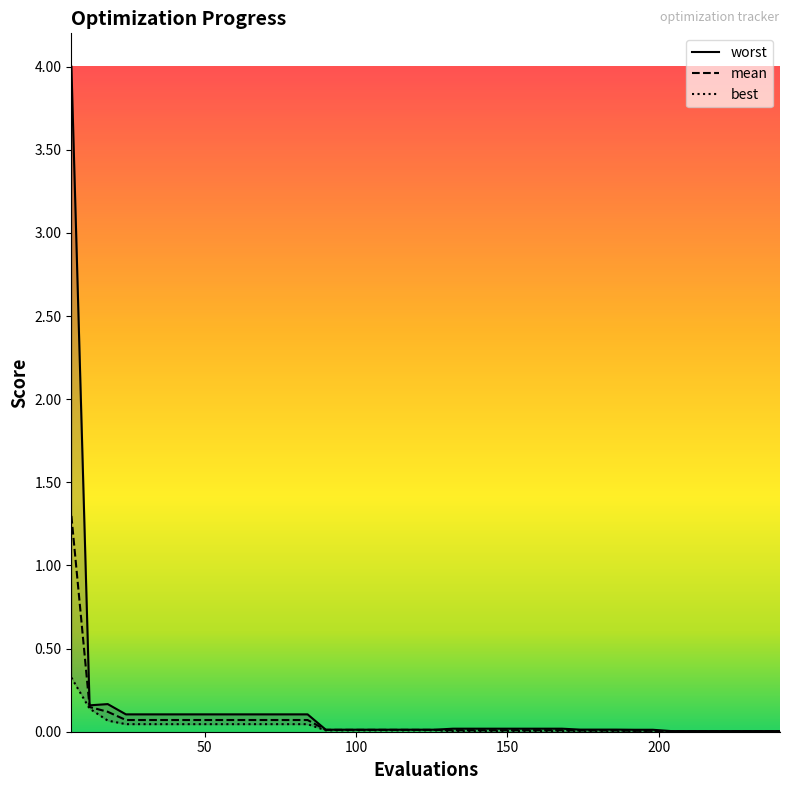

What is the total value across all series at 18?

0.4